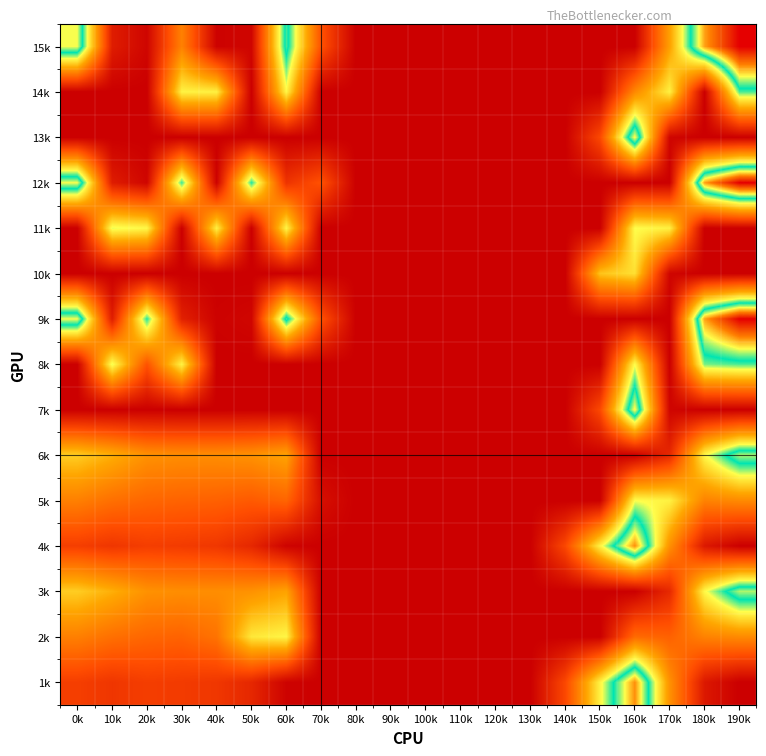

Reading left to right, transcribe all the data shown in this chart.

15k: 0k=482.0	10k=49.5	20k=10.3	30k=206.4	40k=4.9	50k=10.8	60k=435.0	70k=136.4	80k=0.0	90k=0.0	100k=0.0	110k=0.0	120k=0.0	130k=0.0	140k=0.0	150k=0.0	160k=0.0	170k=250.3	180k=529.6	190k=644.5
14k: 0k=0.0	10k=0.0	20k=0.0	30k=342.7	40k=339.6	50k=0.0	60k=345.2	70k=0.0	80k=0.0	90k=0.0	100k=0.0	110k=0.0	120k=0.0	130k=0.0	140k=0.0	150k=0.0	160k=216.4	170k=340.1	180k=0.0	190k=399.7
13k: 0k=0.0	10k=0.0	20k=0.0	30k=0.0	40k=0.0	50k=0.0	60k=0.0	70k=0.0	80k=0.0	90k=0.0	100k=0.0	110k=0.0	120k=0.0	130k=0.0	140k=0.0	150k=122.2	160k=490.3	170k=9.5	180k=0.0	190k=0.0
12k: 0k=482.0	10k=49.5	20k=10.3	30k=404.4	40k=4.9	50k=410.8	60k=87.4	70k=136.4	80k=0.0	90k=0.0	100k=0.0	110k=0.0	120k=0.0	130k=0.0	140k=0.0	150k=0.0	160k=0.0	170k=0.0	180k=529.6	190k=644.5
11k: 0k=0.0	10k=361.1	20k=347.9	30k=0.0	40k=339.6	50k=0.0	60k=345.2	70k=0.0	80k=0.0	90k=0.0	100k=0.0	110k=0.0	120k=0.0	130k=0.0	140k=0.0	150k=0.0	160k=353.7	170k=340.1	180k=0.0	190k=0.0
10k: 0k=0.0	10k=0.0	20k=0.0	30k=0.0	40k=0.0	50k=0.0	60k=0.0	70k=0.0	80k=0.0	90k=0.0	100k=0.0	110k=0.0	120k=0.0	130k=0.0	140k=0.0	150k=291.2	160k=321.2	170k=9.5	180k=0.0	190k=0.0
9k: 0k=482.0	10k=49.5	20k=410.3	30k=56.7	40k=4.9	50k=10.8	60k=435.0	70k=136.4	80k=0.0	90k=0.0	100k=0.0	110k=0.0	120k=0.0	130k=0.0	140k=0.0	150k=0.0	160k=0.0	170k=0.0	180k=529.6	190k=644.5
8k: 0k=0.0	10k=361.1	20k=138.1	30k=342.7	40k=0.0	50k=0.0	60k=0.0	70k=0.0	80k=0.0	90k=0.0	100k=0.0	110k=0.0	120k=0.0	130k=0.0	140k=0.0	150k=0.0	160k=353.7	170k=0.0	180k=388.5	190k=399.7
7k: 0k=0.0	10k=0.0	20k=0.0	30k=0.0	40k=0.0	50k=0.0	60k=0.0	70k=0.0	80k=0.0	90k=0.0	100k=0.0	110k=0.0	120k=0.0	130k=0.0	140k=0.0	150k=122.2	160k=490.3	170k=9.5	180k=0.0	190k=0.0
6k: 0k=301.0	10k=268.5	20k=229.3	30k=223.4	40k=223.9	50k=229.8	60k=254.0	70k=0.0	80k=0.0	90k=0.0	100k=0.0	110k=0.0	120k=0.0	130k=0.0	140k=0.0	150k=0.0	160k=0.0	170k=69.3	180k=348.6	190k=463.5
5k: 0k=203.6	10k=180.1	20k=166.9	30k=161.7	40k=158.6	50k=148.5	60k=164.2	70k=26.6	80k=0.0	90k=0.0	100k=0.0	110k=0.0	120k=0.0	130k=0.0	140k=0.0	150k=0.0	160k=353.7	170k=340.1	180k=207.5	190k=218.7
4k: 0k=106.1	10k=91.7	20k=104.5	30k=100.0	40k=93.4	50k=67.1	60k=6.1	70k=0.0	80k=0.0	90k=0.0	100k=0.0	110k=0.0	120k=0.0	130k=0.0	140k=120.9	150k=341.2	160k=540.2	170k=228.5	180k=42.1	190k=0.0
3k: 0k=301.0	10k=268.5	20k=229.3	30k=223.4	40k=223.9	50k=229.8	60k=254.0	70k=0.0	80k=0.0	90k=0.0	100k=0.0	110k=0.0	120k=0.0	130k=0.0	140k=0.0	150k=0.0	160k=0.0	170k=69.3	180k=348.6	190k=463.5
2k: 0k=203.6	10k=180.1	20k=166.9	30k=161.7	40k=185.3	50k=329.5	60k=345.2	70k=0.0	80k=0.0	90k=0.0	100k=0.0	110k=0.0	120k=0.0	130k=0.0	140k=0.0	150k=0.0	160k=172.7	170k=159.1	180k=207.5	190k=218.7
1k: 0k=106.1	10k=91.7	20k=104.5	30k=100.0	40k=93.4	50k=67.1	60k=6.1	70k=0.0	80k=0.0	90k=0.0	100k=0.0	110k=0.0	120k=0.0	130k=0.0	140k=120.9	150k=341.2	160k=540.2	170k=228.5	180k=42.1	190k=0.0